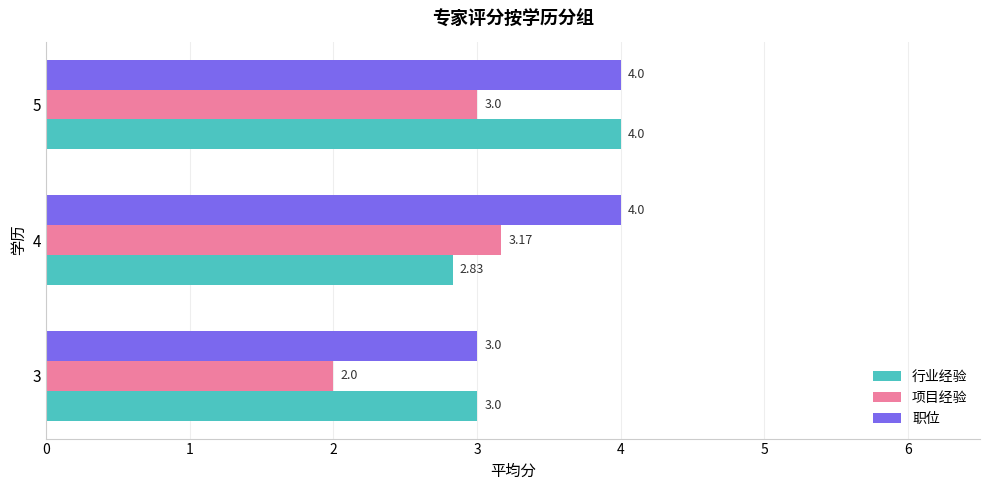

Which series has the largest total across all categories?

职位